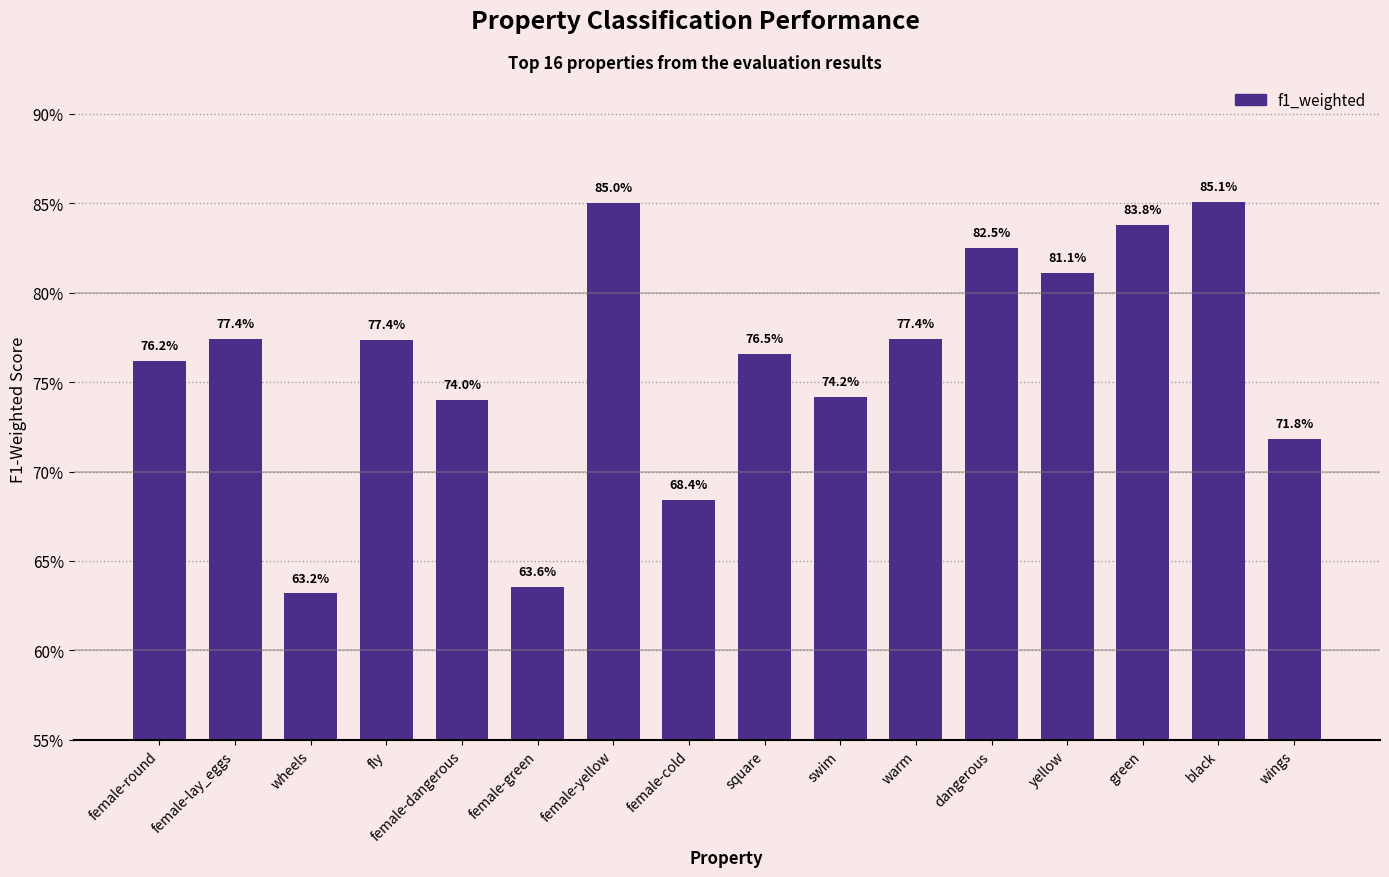

Rank the categories by value from lowest to highest.

wheels, female-green, female-cold, wings, female-dangerous, swim, female-round, square, fly, female-lay_eggs, warm, yellow, dangerous, green, female-yellow, black